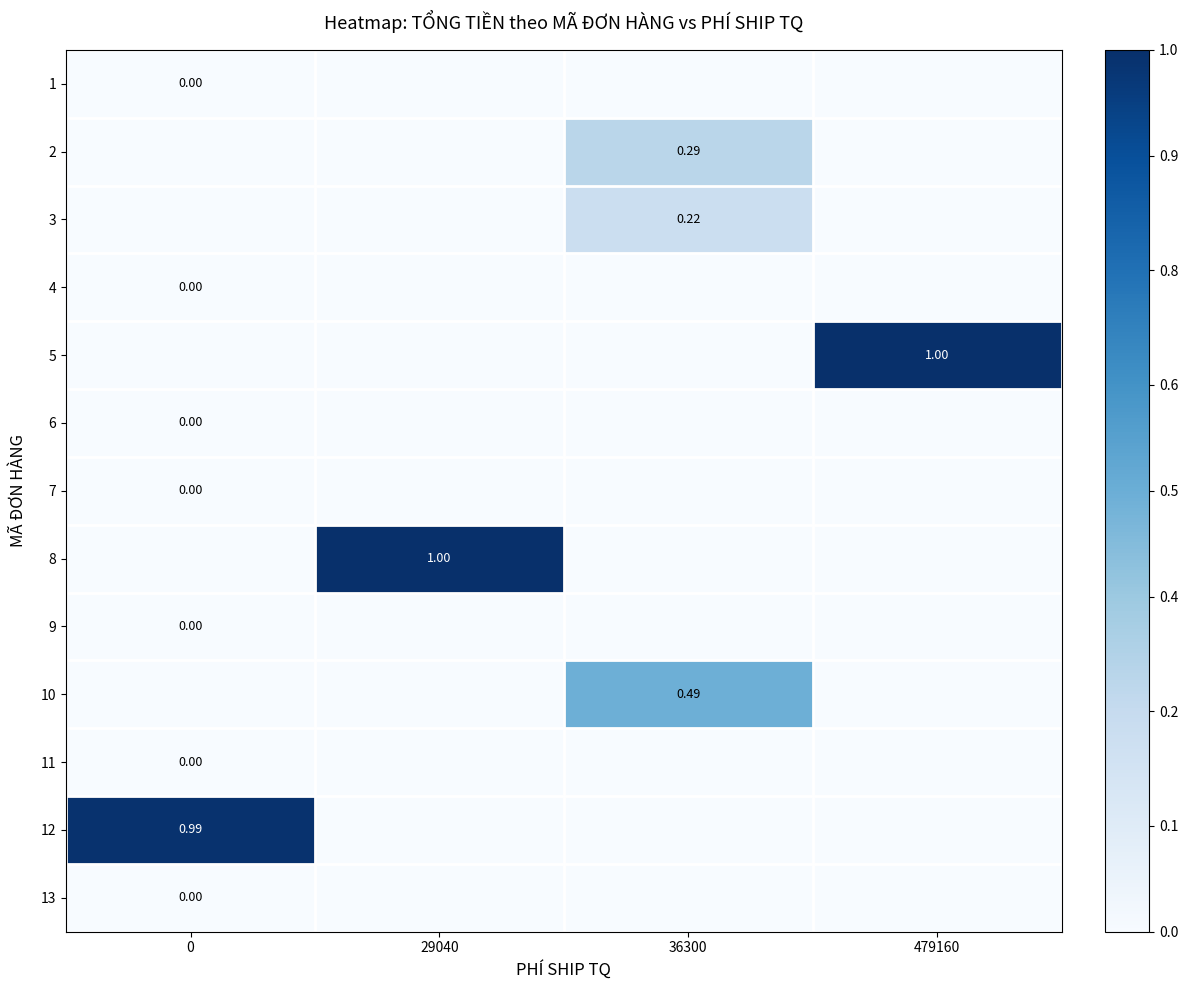

How many data points in row_6 are above 0?

1